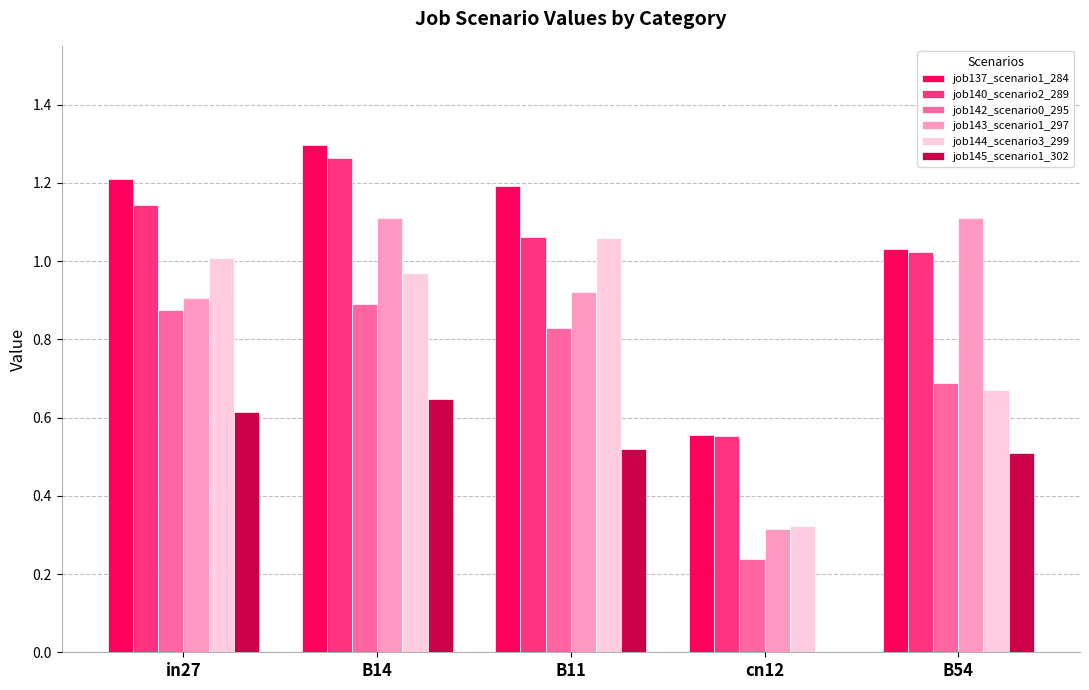

The job143_scenario1_297 series shows 1.1 at B54. True or false?

True